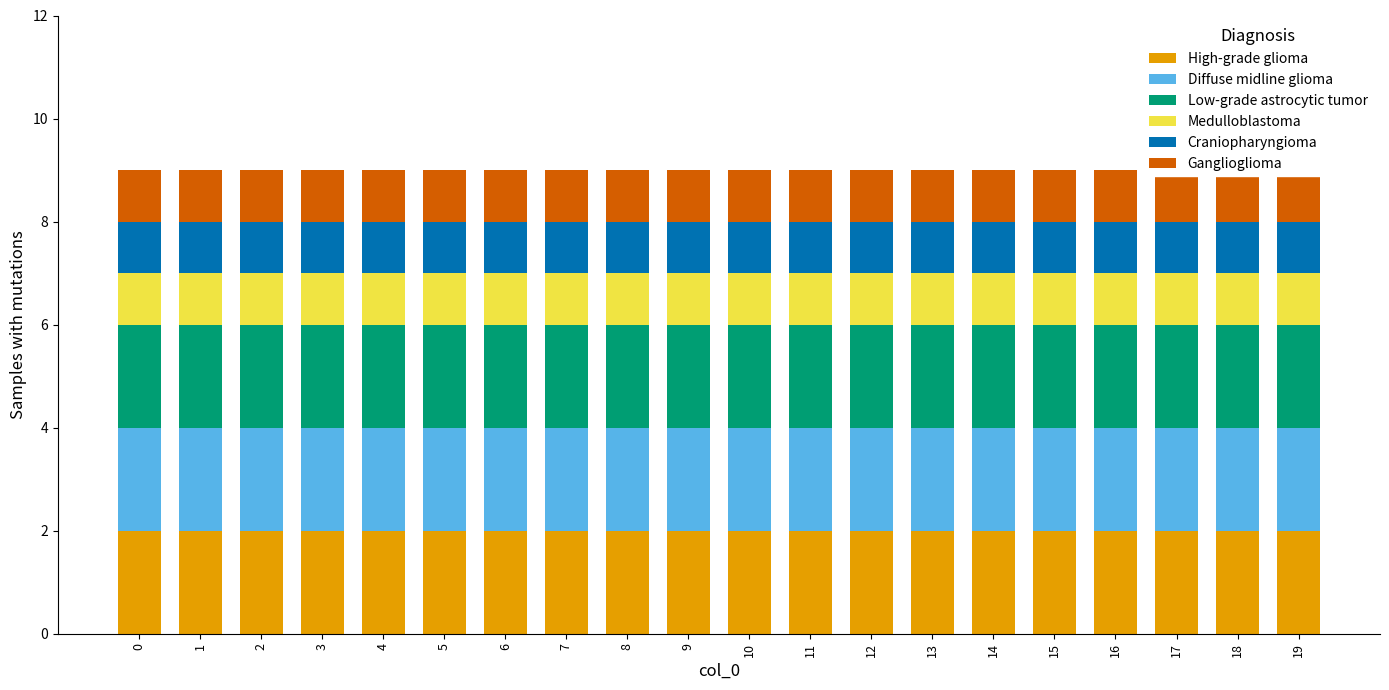

Which series changed the most between 1 and 9?

High-grade glioma